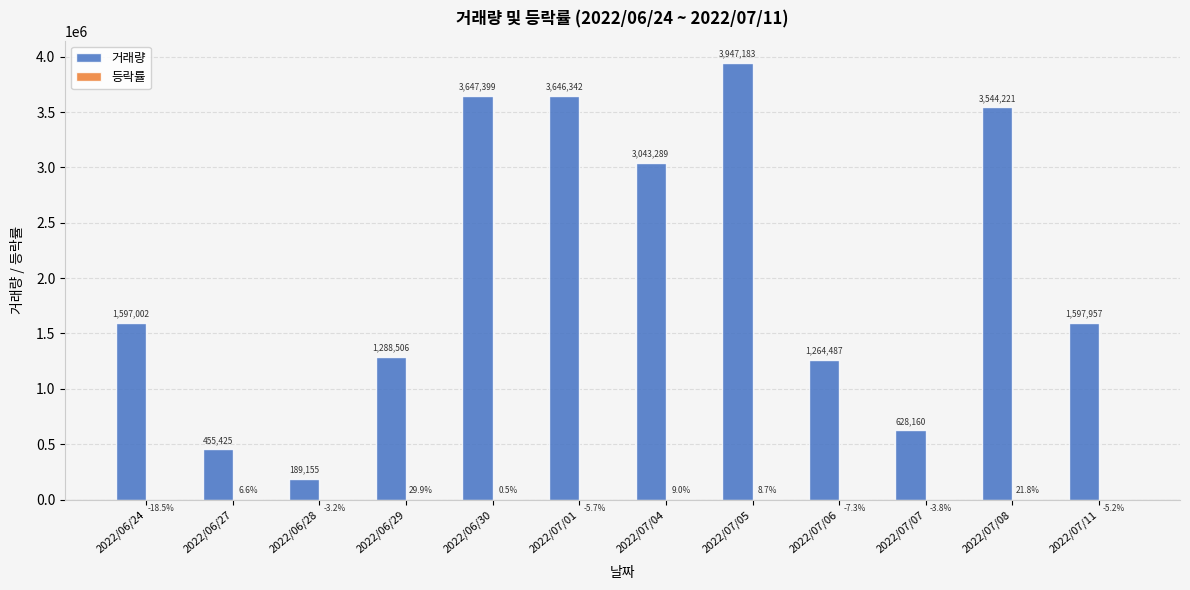

Which category has the highest value in the 거래량 series?

2022/07/05